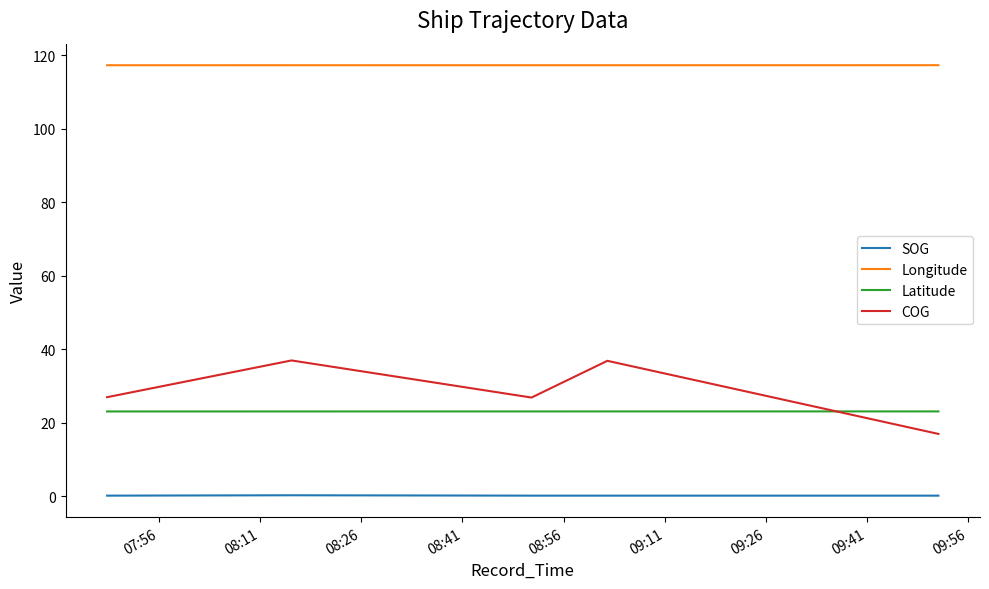

List the series in order of their peak value, lowest first.

SOG, Latitude, COG, Longitude